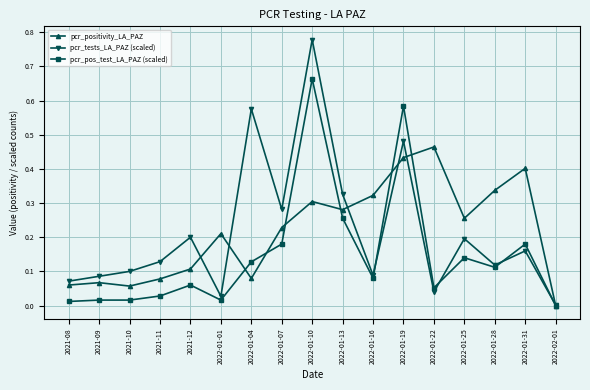

What is the label of the 3rd point from the left?

2021-10